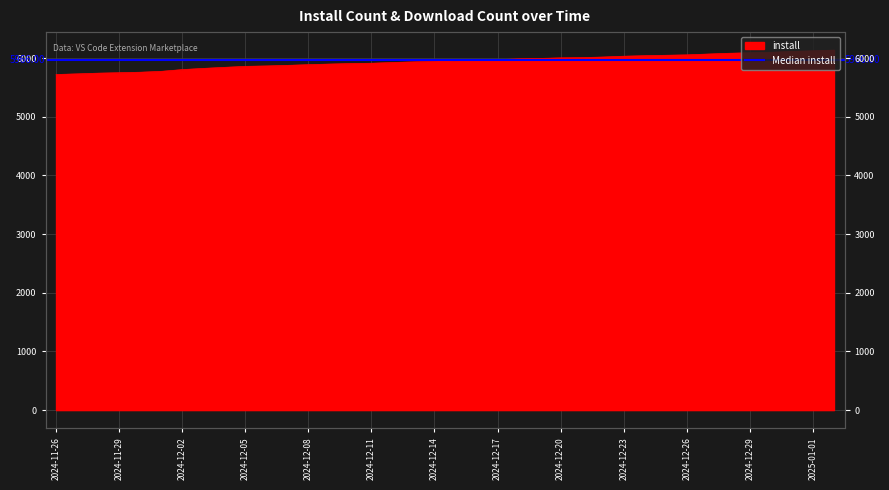

True or false: there are more than 0 points higher than both neighbors.

False